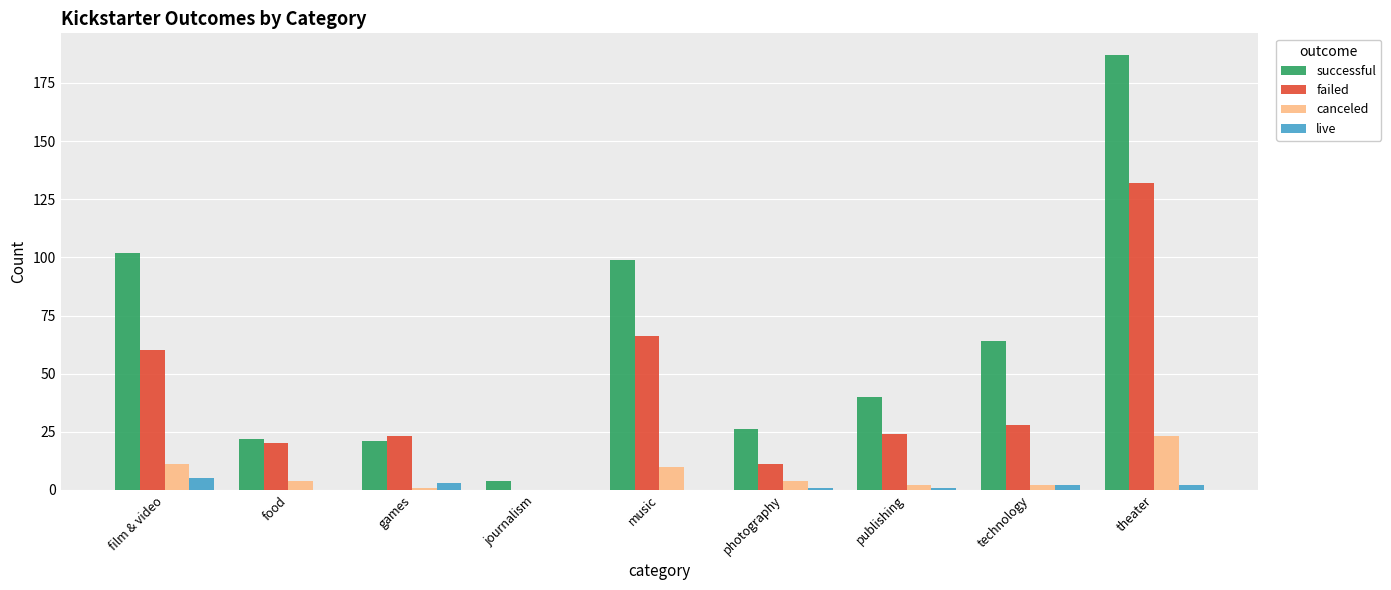

The value of failed at technology is 28. True or false?

True